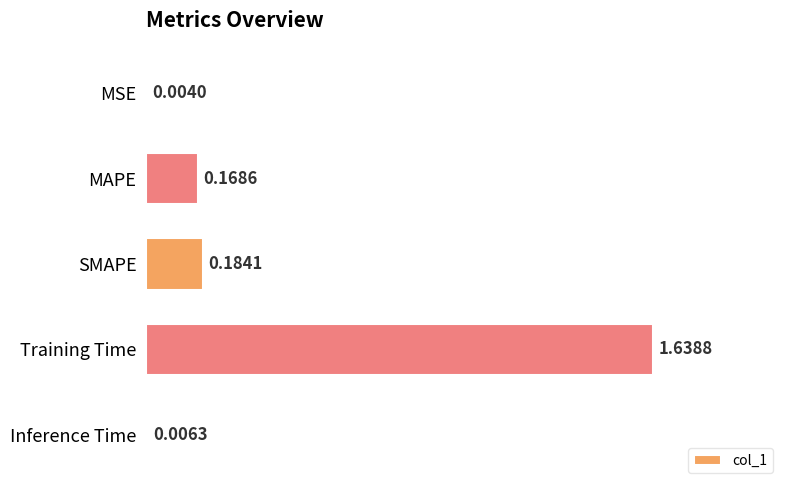

Which label corresponds to the largest value in the chart?

Training Time